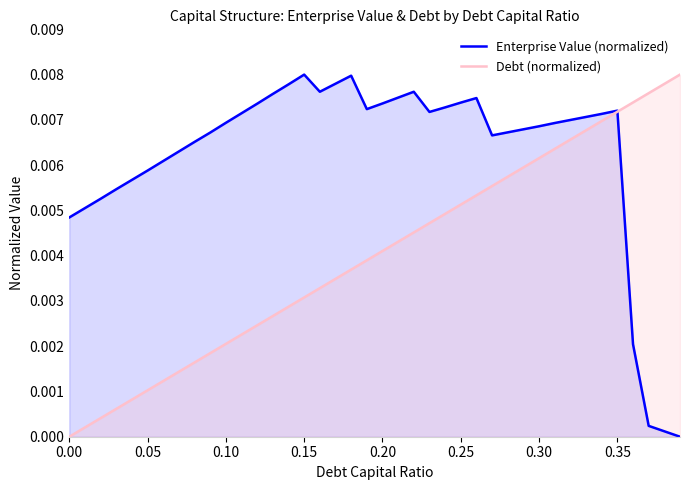

Which series ends up on top after the final intersection of Enterprise Value (normalized) and Debt (normalized)?

Debt (normalized)